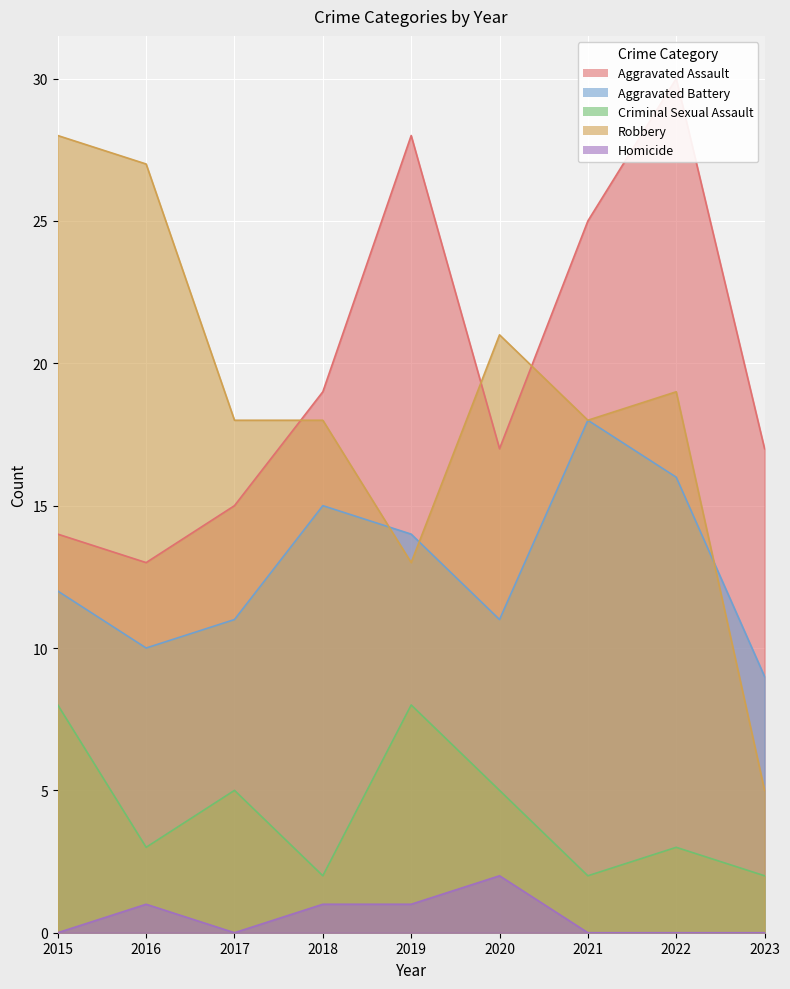

What is the sum of the Aggravated Assault values at 2021 and 2023?

42